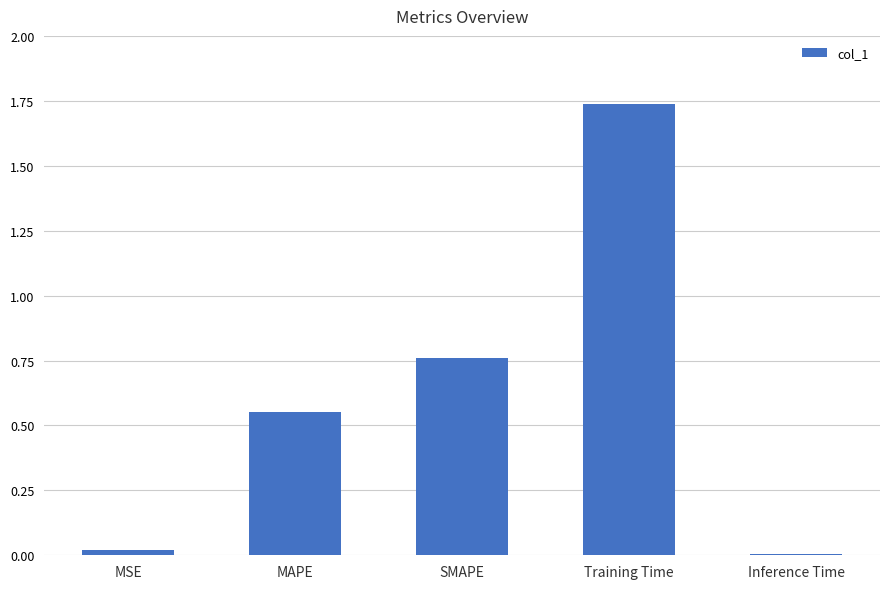

What is the sum of the values at Training Time and MAPE?

2.3